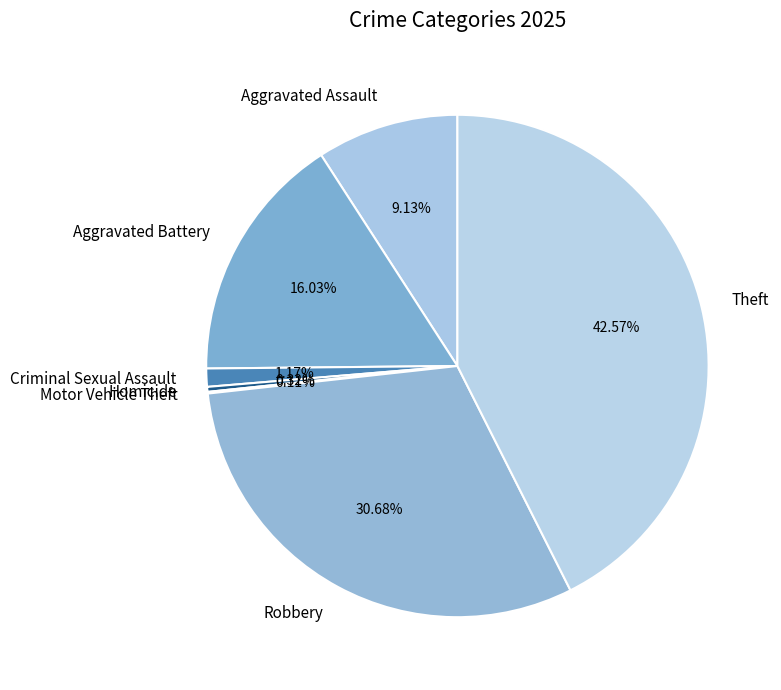

Is the sum of Homicide and Robbery greater than half?

No